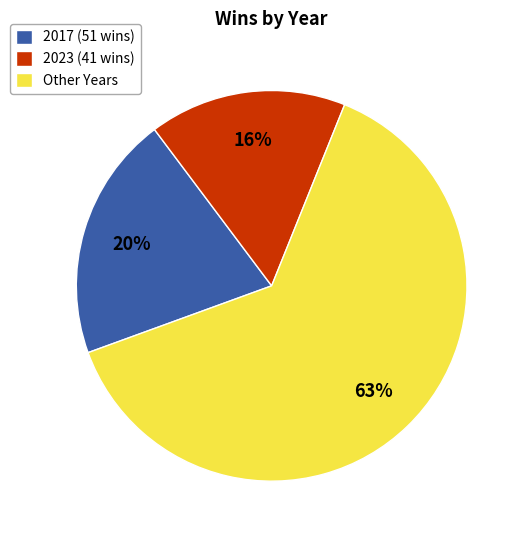

Rank the categories by value from highest to lowest.

Other Years, 2017 (51 wins), 2023 (41 wins)